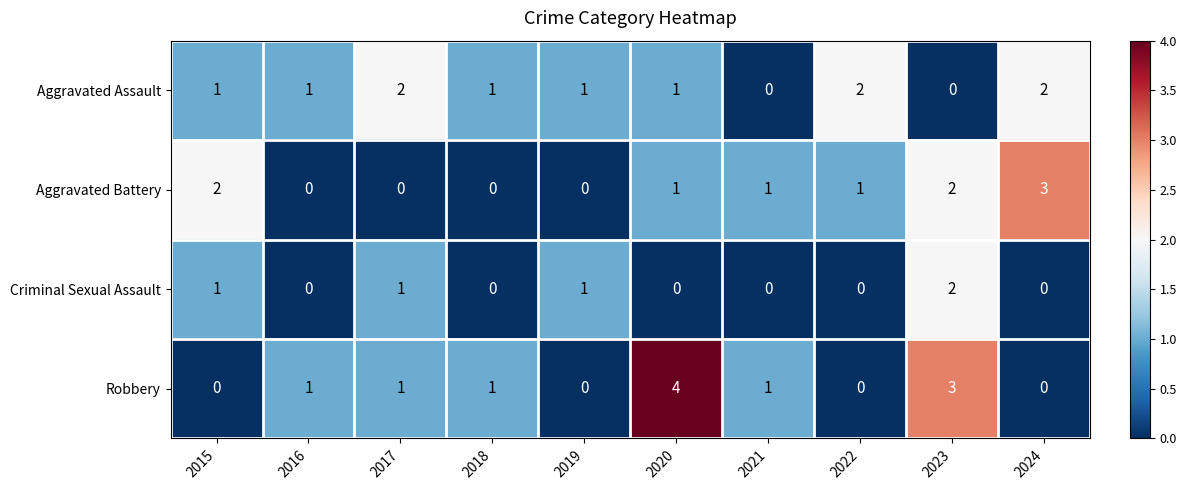

How many Aggravated Battery values are between 0 and 2?

9